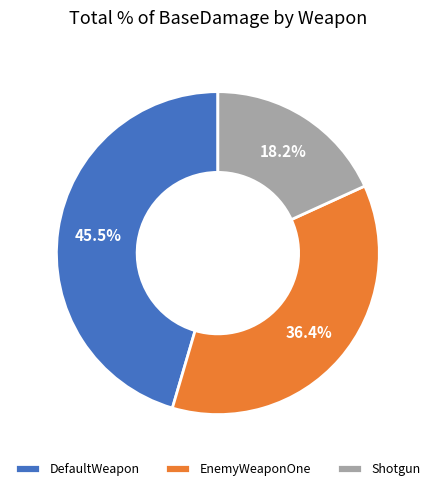

What percentage do DefaultWeapon and EnemyWeaponOne together represent?

81.8%